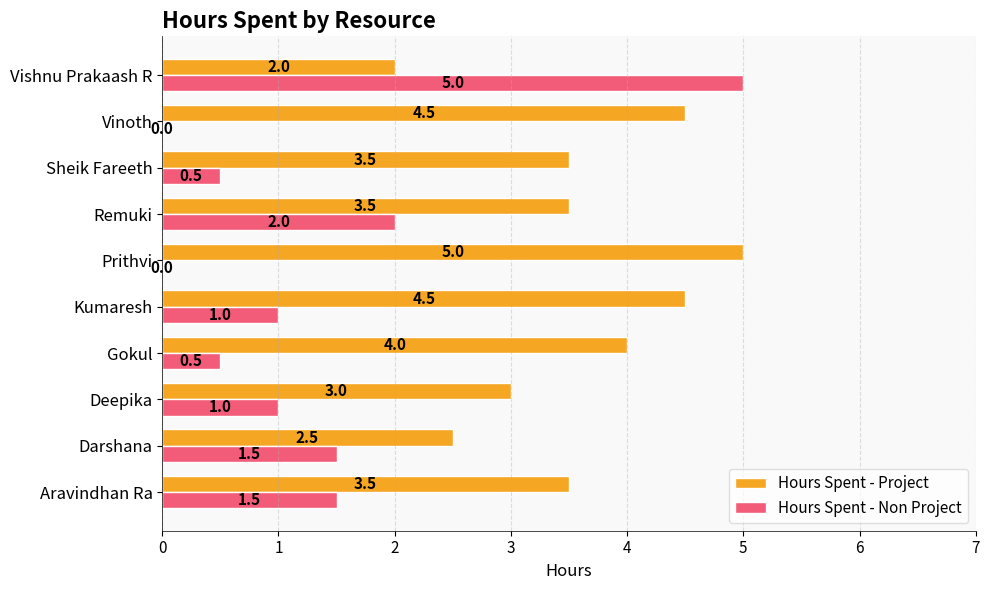

At which category is the sum across all series the highest?

Vishnu Prakaash R